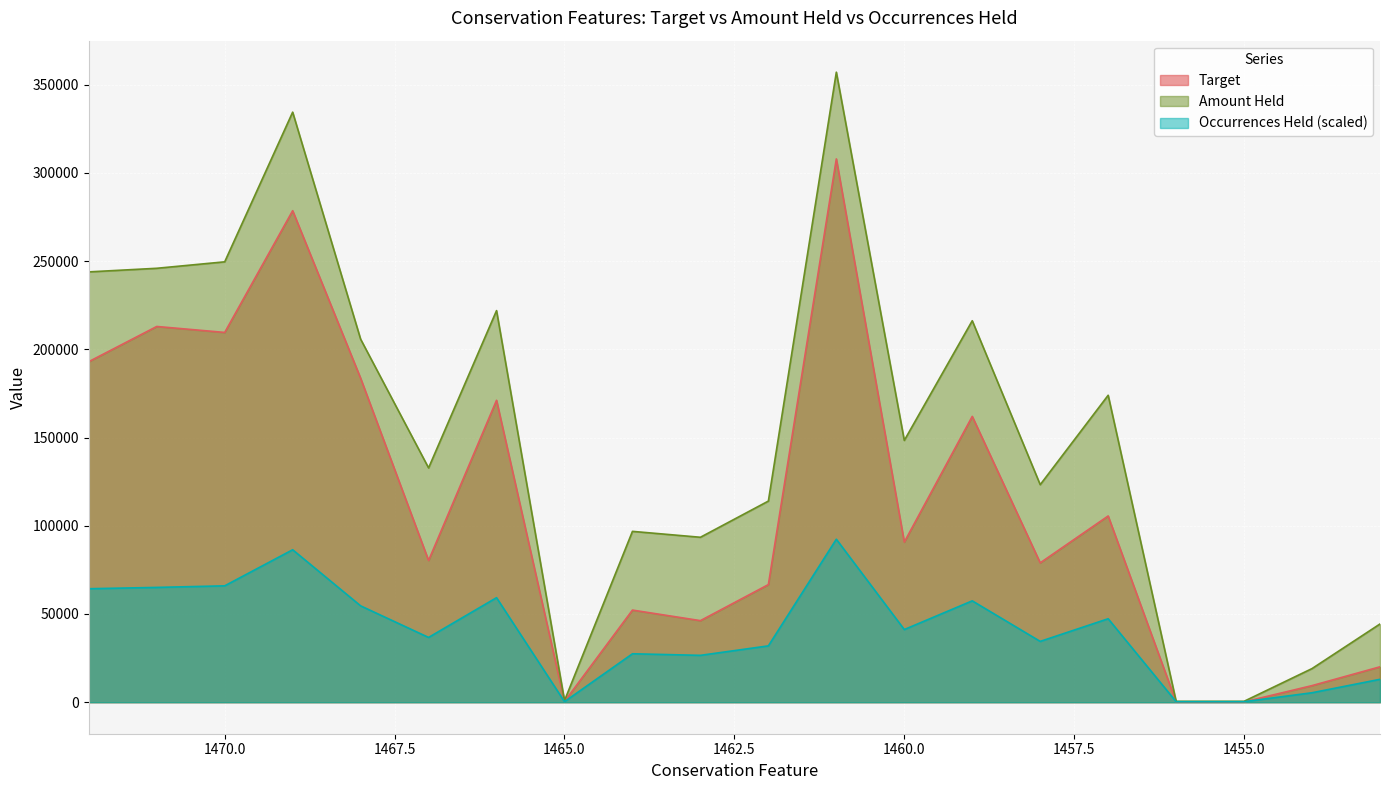

What is the approximate value of Target at 1465?

432.1